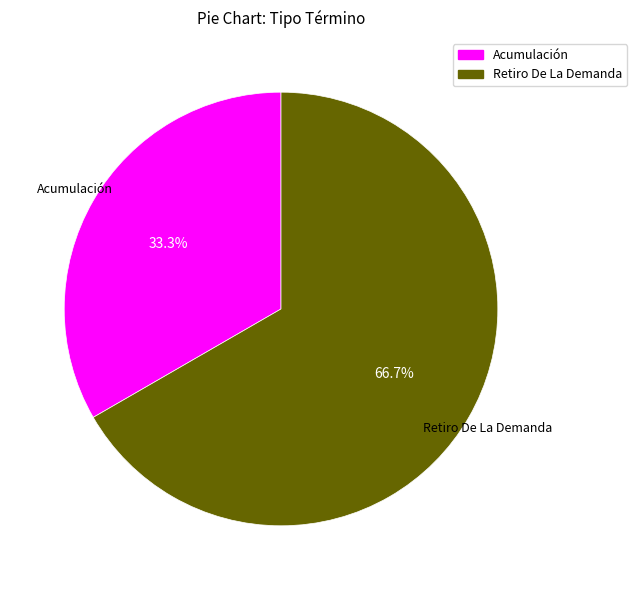

Between Acumulación and Retiro De La Demanda, which is larger?

Retiro De La Demanda